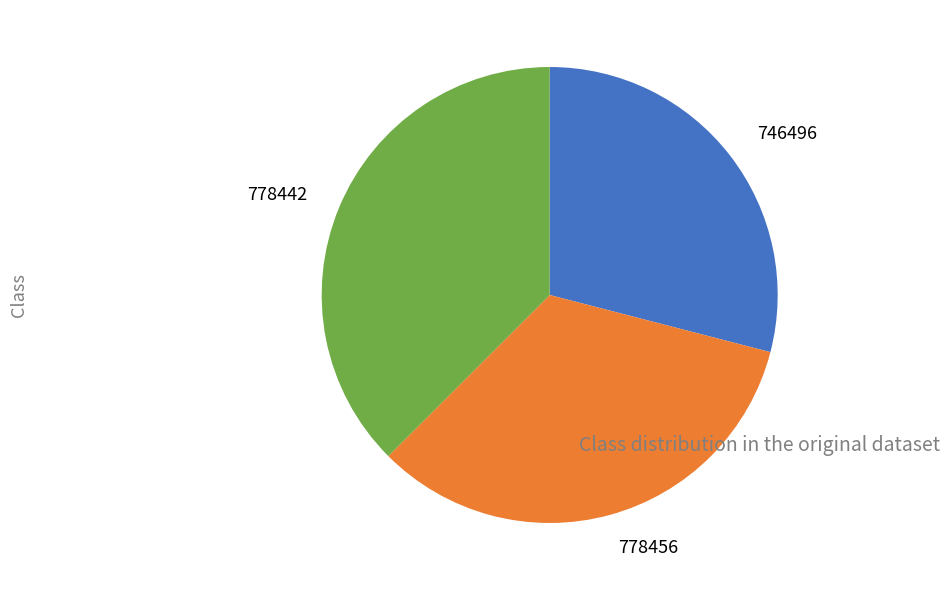

Which category has the smallest portion of the pie?

746496